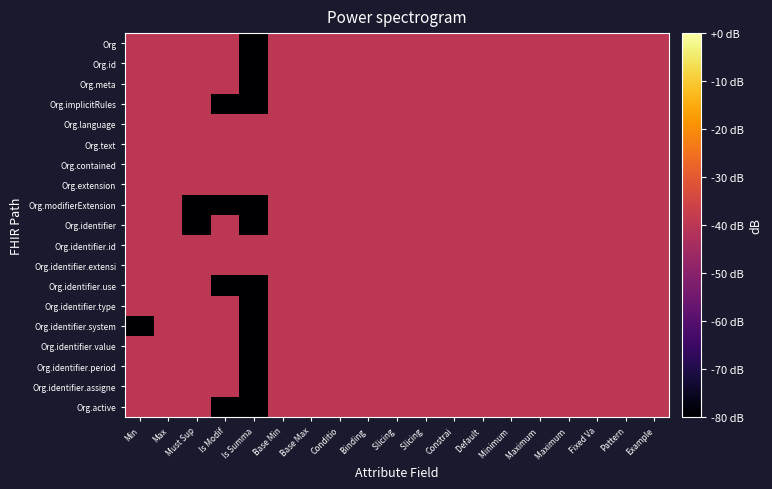

Reading left to right, list all the values displayed in this chart.

Org: Min=-40	Max=-40	Must Sup=-40	Is Modif=-40	Is Summa=-80	Base Min=-40	Base Max=-40	Conditio=-40	Binding =-40	Slicing =-40	Slicing =-40	Constrai=-40	Default =-40	Minimum =-40	Maximum =-40	Maximum =-40	Fixed Va=-40	Pattern=-40	Example=-40
Org.id: Min=-40	Max=-40	Must Sup=-40	Is Modif=-40	Is Summa=-80	Base Min=-40	Base Max=-40	Conditio=-40	Binding =-40	Slicing =-40	Slicing =-40	Constrai=-40	Default =-40	Minimum =-40	Maximum =-40	Maximum =-40	Fixed Va=-40	Pattern=-40	Example=-40
Org.meta: Min=-40	Max=-40	Must Sup=-40	Is Modif=-40	Is Summa=-80	Base Min=-40	Base Max=-40	Conditio=-40	Binding =-40	Slicing =-40	Slicing =-40	Constrai=-40	Default =-40	Minimum =-40	Maximum =-40	Maximum =-40	Fixed Va=-40	Pattern=-40	Example=-40
Org.implicitRules: Min=-40	Max=-40	Must Sup=-40	Is Modif=-80	Is Summa=-80	Base Min=-40	Base Max=-40	Conditio=-40	Binding =-40	Slicing =-40	Slicing =-40	Constrai=-40	Default =-40	Minimum =-40	Maximum =-40	Maximum =-40	Fixed Va=-40	Pattern=-40	Example=-40
Org.language: Min=-40	Max=-40	Must Sup=-40	Is Modif=-40	Is Summa=-40	Base Min=-40	Base Max=-40	Conditio=-40	Binding =-40	Slicing =-40	Slicing =-40	Constrai=-40	Default =-40	Minimum =-40	Maximum =-40	Maximum =-40	Fixed Va=-40	Pattern=-40	Example=-40
Org.text: Min=-40	Max=-40	Must Sup=-40	Is Modif=-40	Is Summa=-40	Base Min=-40	Base Max=-40	Conditio=-40	Binding =-40	Slicing =-40	Slicing =-40	Constrai=-40	Default =-40	Minimum =-40	Maximum =-40	Maximum =-40	Fixed Va=-40	Pattern=-40	Example=-40
Org.contained: Min=-40	Max=-40	Must Sup=-40	Is Modif=-40	Is Summa=-40	Base Min=-40	Base Max=-40	Conditio=-40	Binding =-40	Slicing =-40	Slicing =-40	Constrai=-40	Default =-40	Minimum =-40	Maximum =-40	Maximum =-40	Fixed Va=-40	Pattern=-40	Example=-40
Org.extension: Min=-40	Max=-40	Must Sup=-40	Is Modif=-40	Is Summa=-40	Base Min=-40	Base Max=-40	Conditio=-40	Binding =-40	Slicing =-40	Slicing =-40	Constrai=-40	Default =-40	Minimum =-40	Maximum =-40	Maximum =-40	Fixed Va=-40	Pattern=-40	Example=-40
Org.modifierExtension: Min=-40	Max=-40	Must Sup=-80	Is Modif=-80	Is Summa=-80	Base Min=-40	Base Max=-40	Conditio=-40	Binding =-40	Slicing =-40	Slicing =-40	Constrai=-40	Default =-40	Minimum =-40	Maximum =-40	Maximum =-40	Fixed Va=-40	Pattern=-40	Example=-40
Org.identifier: Min=-40	Max=-40	Must Sup=-80	Is Modif=-40	Is Summa=-80	Base Min=-40	Base Max=-40	Conditio=-40	Binding =-40	Slicing =-40	Slicing =-40	Constrai=-40	Default =-40	Minimum =-40	Maximum =-40	Maximum =-40	Fixed Va=-40	Pattern=-40	Example=-40
Org.identifier.id: Min=-40	Max=-40	Must Sup=-40	Is Modif=-40	Is Summa=-40	Base Min=-40	Base Max=-40	Conditio=-40	Binding =-40	Slicing =-40	Slicing =-40	Constrai=-40	Default =-40	Minimum =-40	Maximum =-40	Maximum =-40	Fixed Va=-40	Pattern=-40	Example=-40
Org.identifier.extensi: Min=-40	Max=-40	Must Sup=-40	Is Modif=-40	Is Summa=-40	Base Min=-40	Base Max=-40	Conditio=-40	Binding =-40	Slicing =-40	Slicing =-40	Constrai=-40	Default =-40	Minimum =-40	Maximum =-40	Maximum =-40	Fixed Va=-40	Pattern=-40	Example=-40
Org.identifier.use: Min=-40	Max=-40	Must Sup=-40	Is Modif=-80	Is Summa=-80	Base Min=-40	Base Max=-40	Conditio=-40	Binding =-40	Slicing =-40	Slicing =-40	Constrai=-40	Default =-40	Minimum =-40	Maximum =-40	Maximum =-40	Fixed Va=-40	Pattern=-40	Example=-40
Org.identifier.type: Min=-40	Max=-40	Must Sup=-40	Is Modif=-40	Is Summa=-80	Base Min=-40	Base Max=-40	Conditio=-40	Binding =-40	Slicing =-40	Slicing =-40	Constrai=-40	Default =-40	Minimum =-40	Maximum =-40	Maximum =-40	Fixed Va=-40	Pattern=-40	Example=-40
Org.identifier.system: Min=-80	Max=-40	Must Sup=-40	Is Modif=-40	Is Summa=-80	Base Min=-40	Base Max=-40	Conditio=-40	Binding =-40	Slicing =-40	Slicing =-40	Constrai=-40	Default =-40	Minimum =-40	Maximum =-40	Maximum =-40	Fixed Va=-40	Pattern=-40	Example=-40
Org.identifier.value: Min=-40	Max=-40	Must Sup=-40	Is Modif=-40	Is Summa=-80	Base Min=-40	Base Max=-40	Conditio=-40	Binding =-40	Slicing =-40	Slicing =-40	Constrai=-40	Default =-40	Minimum =-40	Maximum =-40	Maximum =-40	Fixed Va=-40	Pattern=-40	Example=-40
Org.identifier.period: Min=-40	Max=-40	Must Sup=-40	Is Modif=-40	Is Summa=-80	Base Min=-40	Base Max=-40	Conditio=-40	Binding =-40	Slicing =-40	Slicing =-40	Constrai=-40	Default =-40	Minimum =-40	Maximum =-40	Maximum =-40	Fixed Va=-40	Pattern=-40	Example=-40
Org.identifier.assigne: Min=-40	Max=-40	Must Sup=-40	Is Modif=-40	Is Summa=-80	Base Min=-40	Base Max=-40	Conditio=-40	Binding =-40	Slicing =-40	Slicing =-40	Constrai=-40	Default =-40	Minimum =-40	Maximum =-40	Maximum =-40	Fixed Va=-40	Pattern=-40	Example=-40
Org.active: Min=-40	Max=-40	Must Sup=-40	Is Modif=-80	Is Summa=-80	Base Min=-40	Base Max=-40	Conditio=-40	Binding =-40	Slicing =-40	Slicing =-40	Constrai=-40	Default =-40	Minimum =-40	Maximum =-40	Maximum =-40	Fixed Va=-40	Pattern=-40	Example=-40